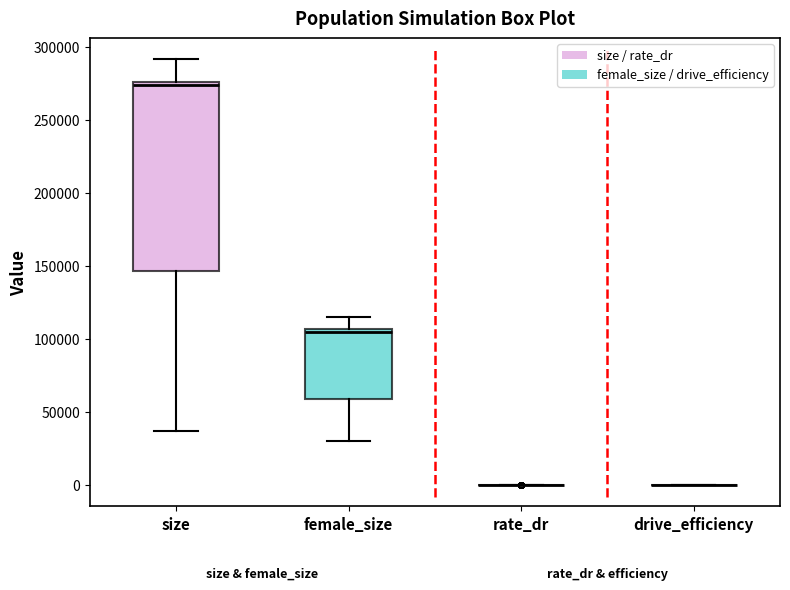

Reading left to right, transcribe this box plot: for each box, give where its median line is, the range the box spans, and where its two whiskers end, as read against the y-axis. The values are not printed on the chart, so give them approximately, as read against the axis.

size: median 275000 (just below the box's upper edge), box 145000 to 275000, whiskers 35000 to 290000
female_size: median 105000 (just below the box's upper edge), box 60000 to 105000, whiskers 30000 to 115000
rate_dr: box collapsed to a line at 0, whiskers 0 to 0
drive_efficiency: box collapsed to a line at 0, whiskers 0 to 0